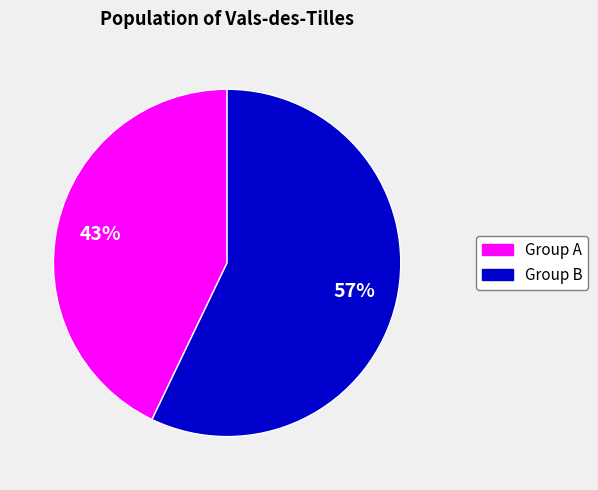

To the nearest percent, what is the average slice percentage?

50%